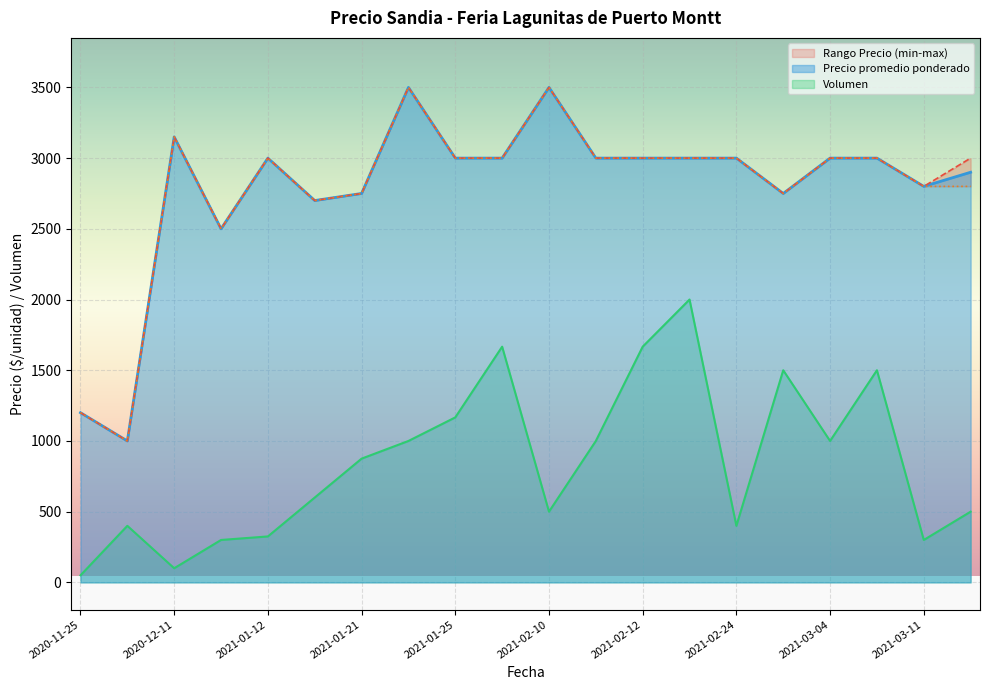

True or false: Precio maximo has more than 1 points higher than both neighbors.

True